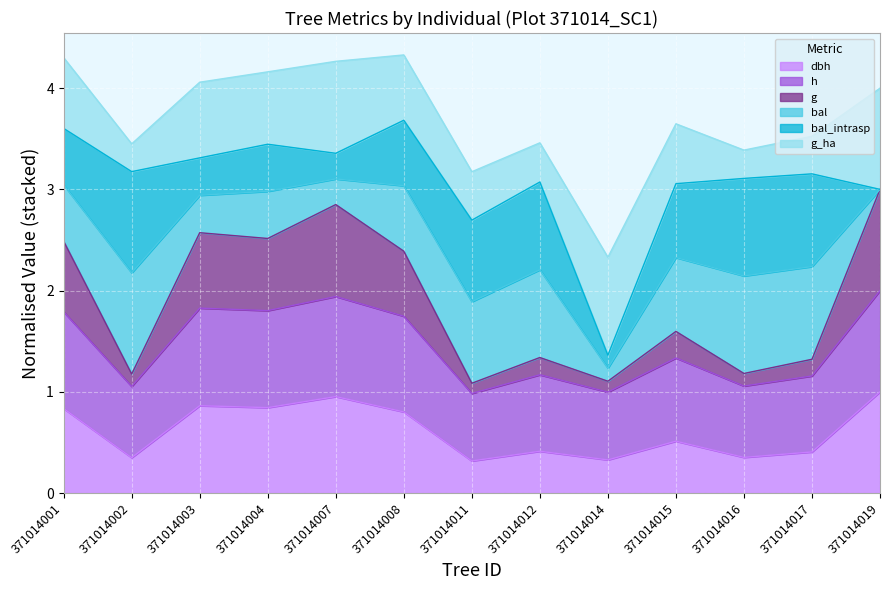

At which label is h closest to 1?

371014014